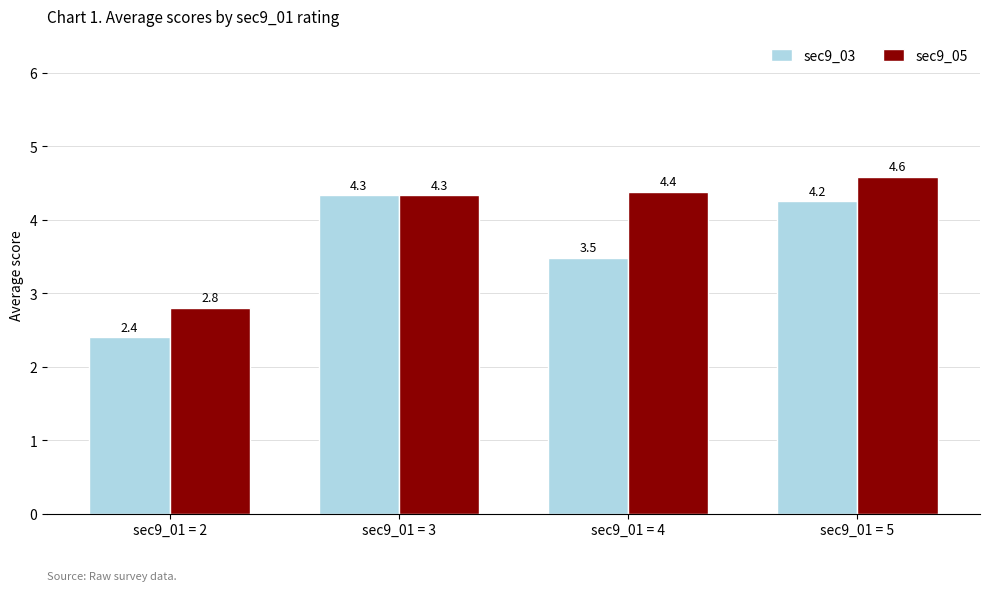

True or false: sec9_05 has a value of 4.6 at sec9_01 = 5.

True